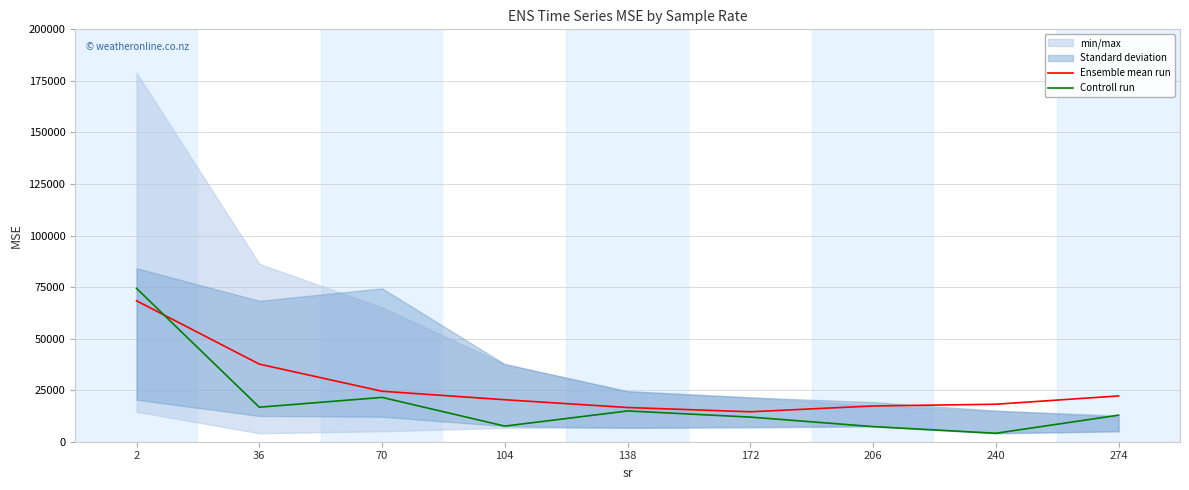

Reading left to right, list all the values displayed in this chart.

Ensemble mean run: 68344.2	37636.5	24482.2	20362.7	16588.6	14529.0	17337.2	18179.6	22210.6
Controll run: 74377.3	16738.7	21499.3	7571.7	14925.4	11950.8	7332.5	4102.3	12880.1